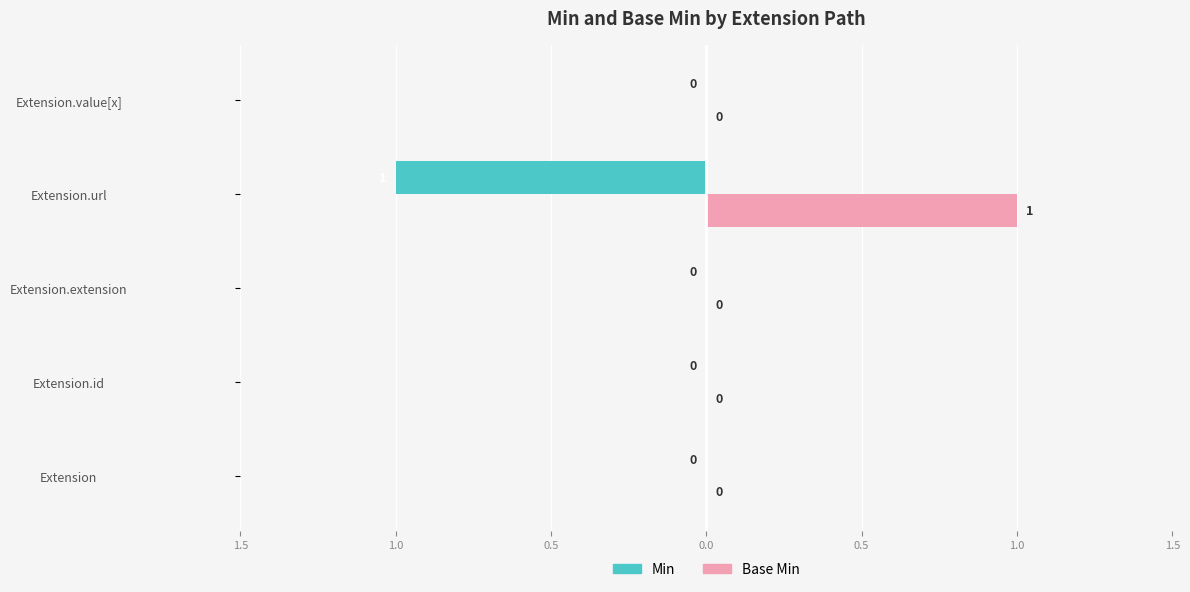

What are all the series names shown in the legend?

Min, Base Min